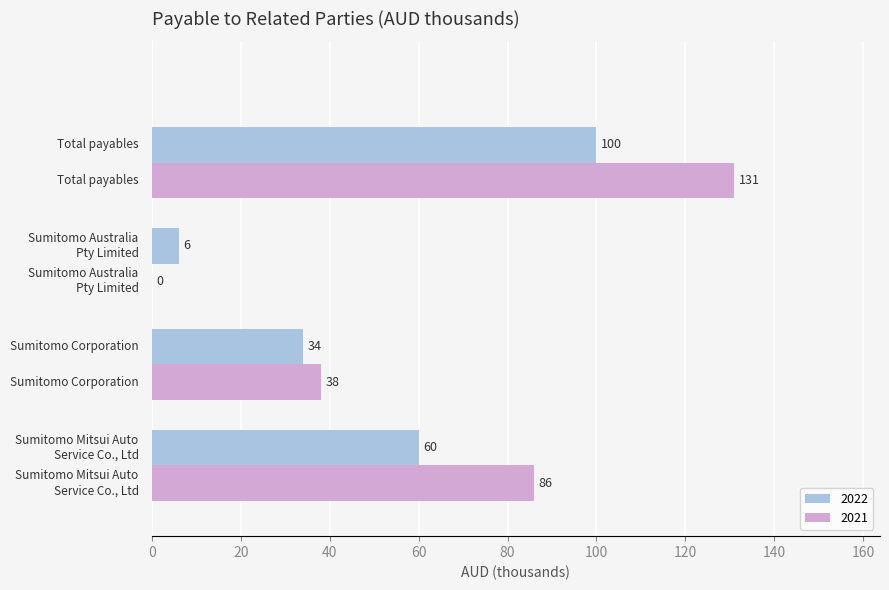

What are all the series names shown in the legend?

2022, 2021